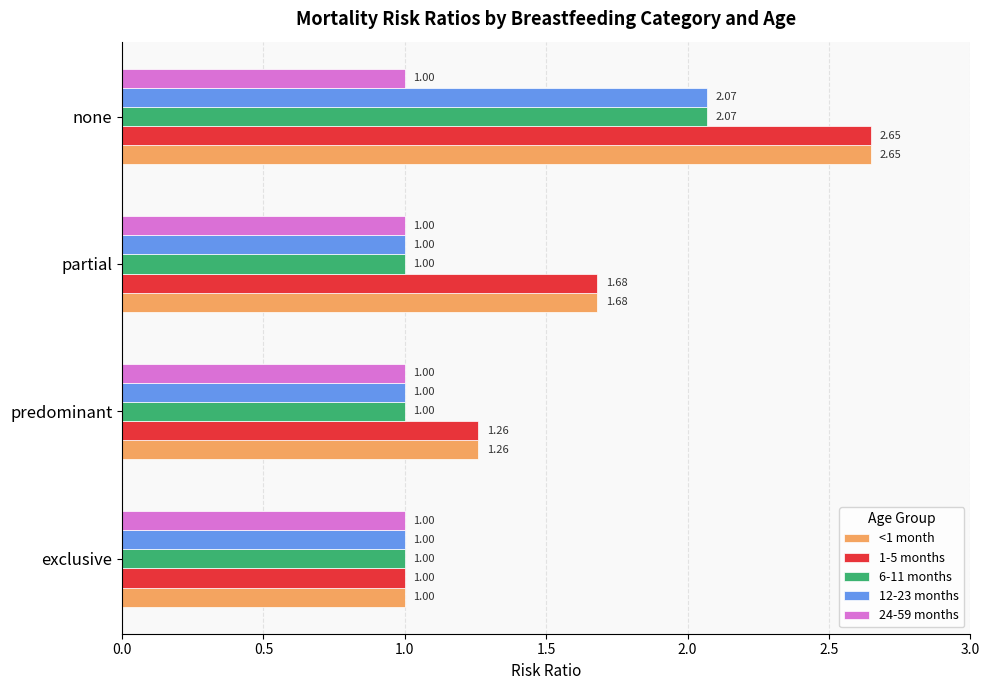

At which label is <1 month closest to 1?

exclusive